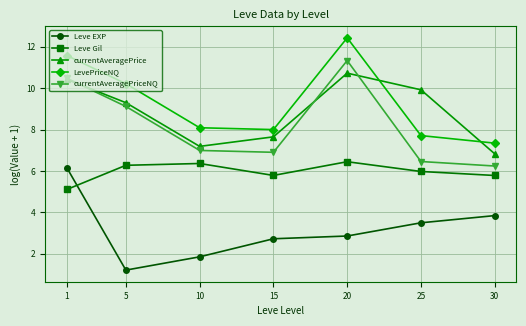

At which label does currentAveragePrice reach its minimum?

30